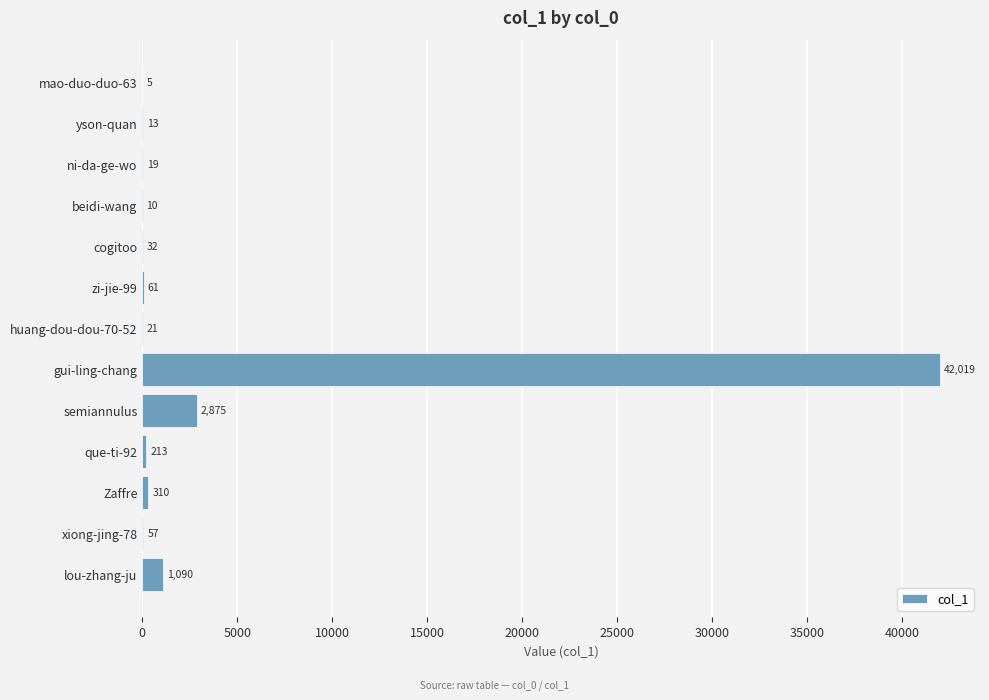

Reading bottom to top, extract all data points from this chart.

lou-zhang-ju=1090	xiong-jing-78=57	Zaffre=310	que-ti-92=213	semiannulus=2875	gui-ling-chang=42019	huang-dou-dou-70-52=21	zi-jie-99=61	cogitoo=32	beidi-wang=10	ni-da-ge-wo=19	yson-quan=13	mao-duo-duo-63=5